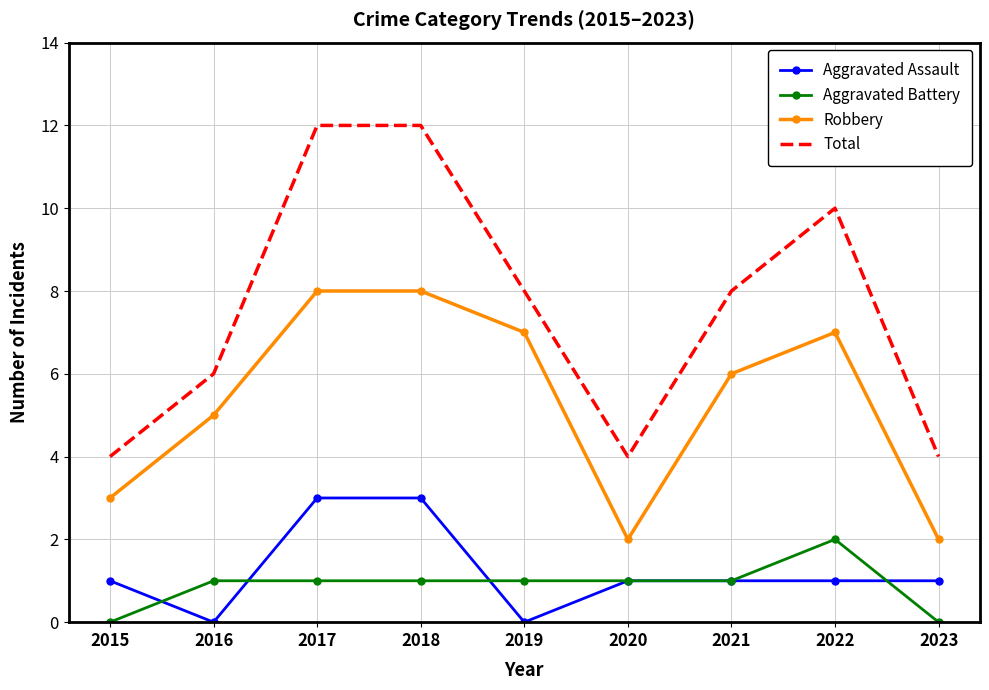

Which series changed the most between 2017 and 2019?

Total